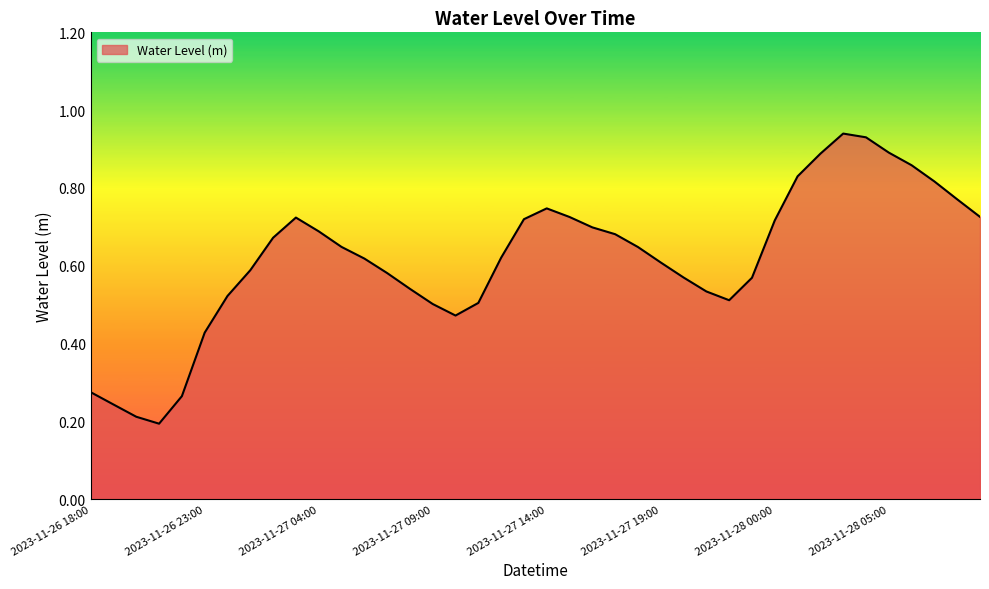

Is this an area chart (filled region under the line)?

Yes